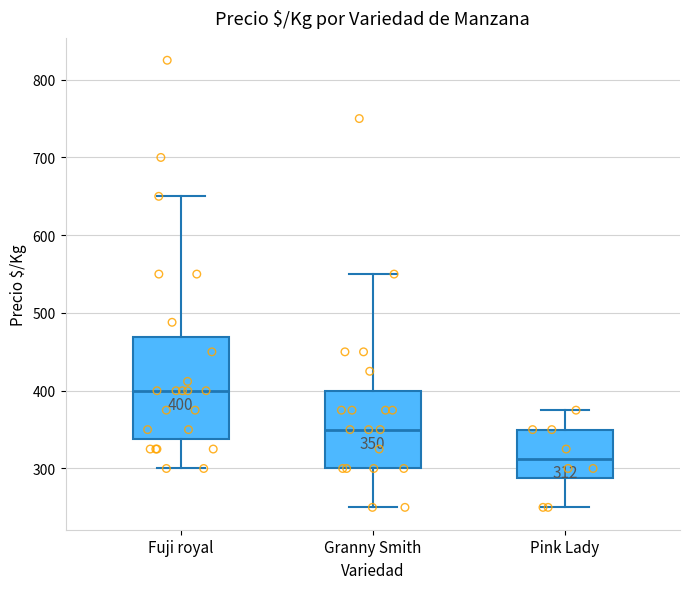

Which box's median line is the lowest?

Pink Lady